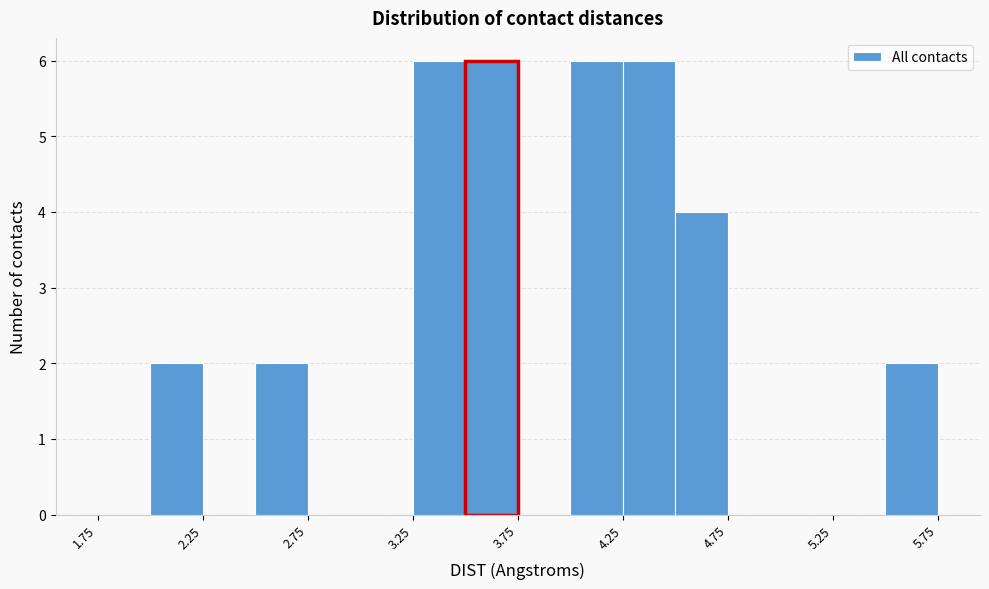

Reading left to right, transcribe this chart: for each bar, give the range it covers on the x-axis and its height. The values are not printed on the chart, so give them approximately, as read against the axis.

1.75 to 2.00: 0
2.00 to 2.25: 2
2.25 to 2.50: 0
2.50 to 2.75: 2
2.75 to 3.00: 0
3.00 to 3.25: 0
3.25 to 3.50: 6
3.50 to 3.75: 6
3.75 to 4.00: 0
4.00 to 4.25: 6
4.25 to 4.50: 6
4.50 to 4.75: 4
4.75 to 5.00: 0
5.00 to 5.25: 0
5.25 to 5.50: 0
5.50 to 5.75: 2